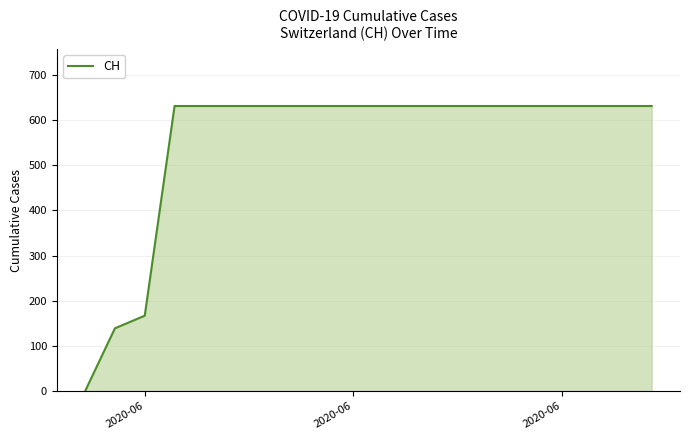

What is the sum of all values?

11033